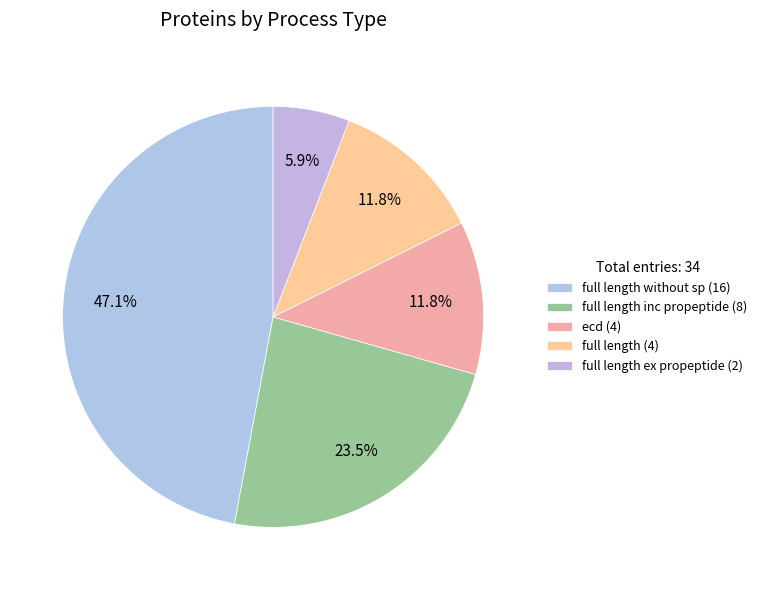

How many segments does this pie chart have?

5